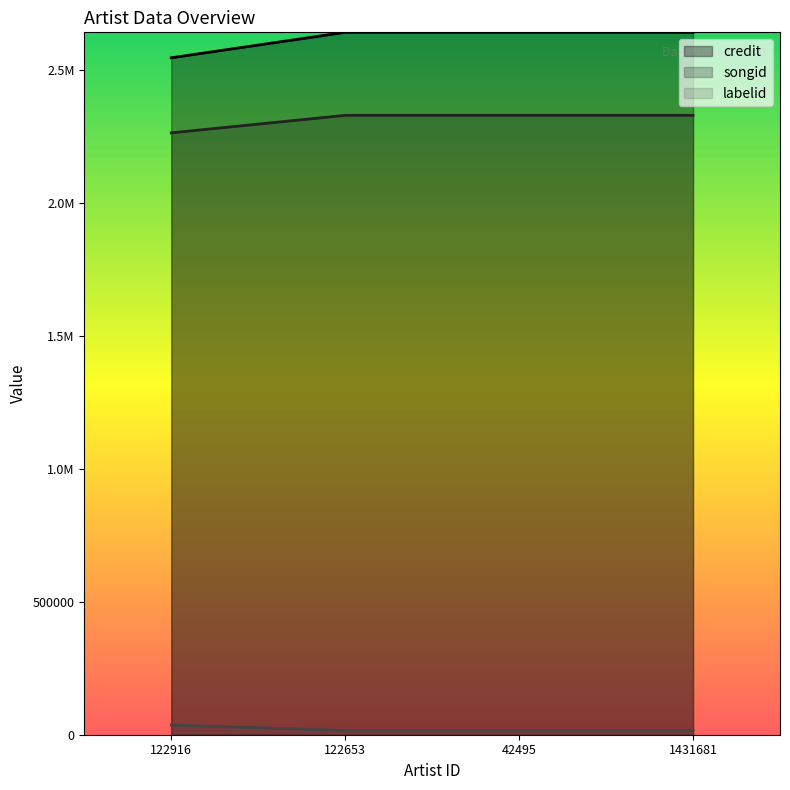

At which category is the sum across all series the highest?

122653